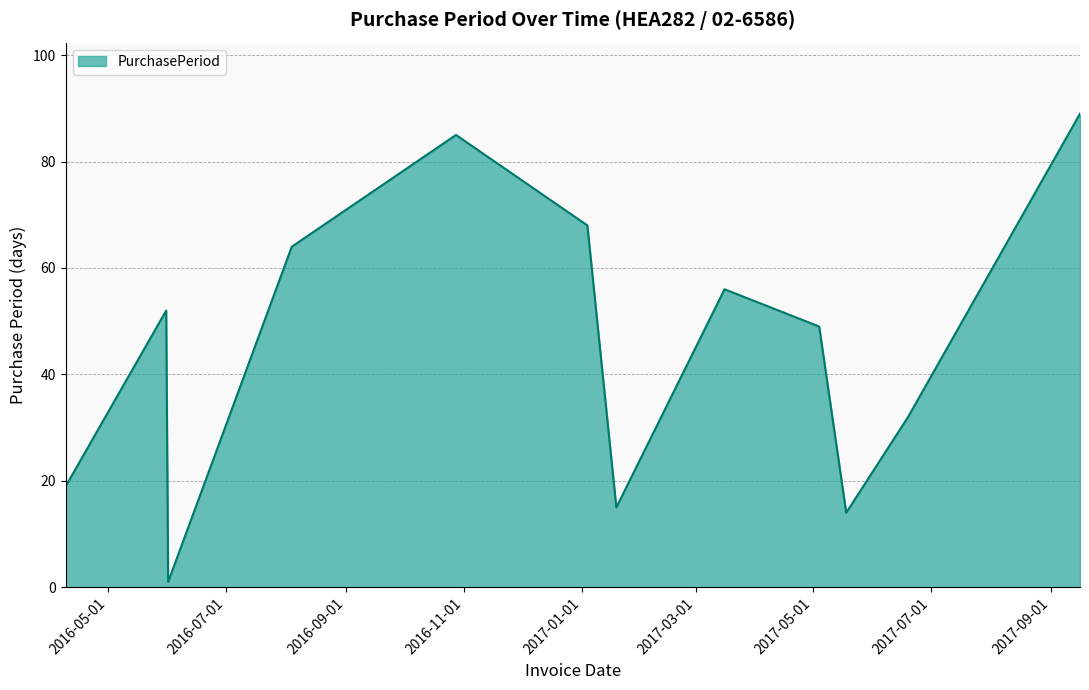

What is the difference between the maximum and minimum values?

88